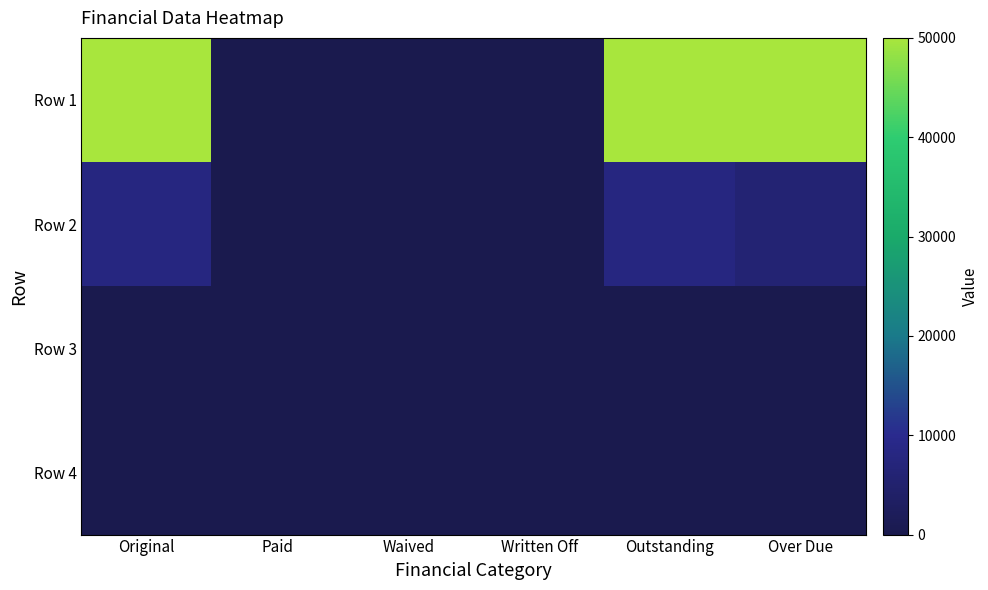

At Written Off, list the series in order from largest to smallest.

Row 1, Row 2, Row 3, Row 4